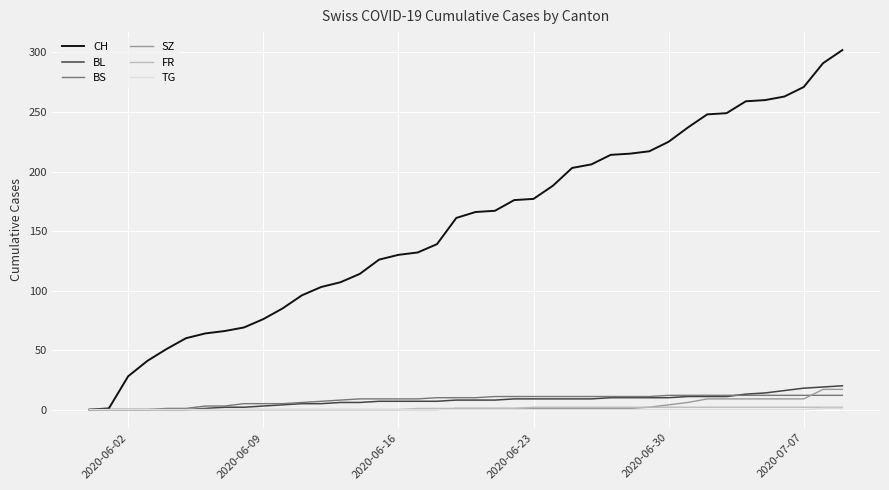

Which series has the widest spread of values?

CH